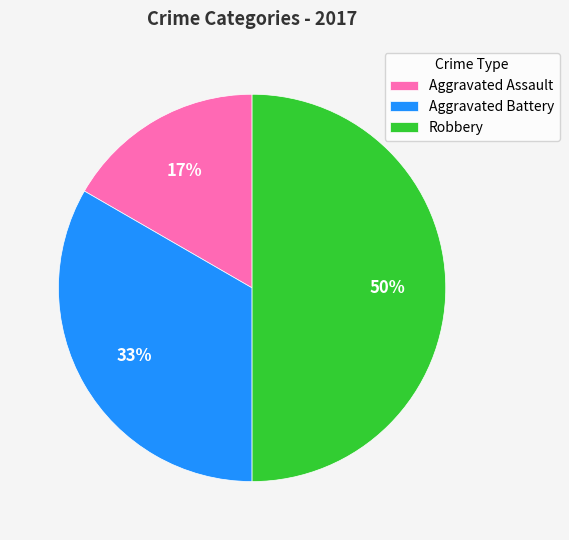

Rank the categories by value from highest to lowest.

Robbery, Aggravated Battery, Aggravated Assault